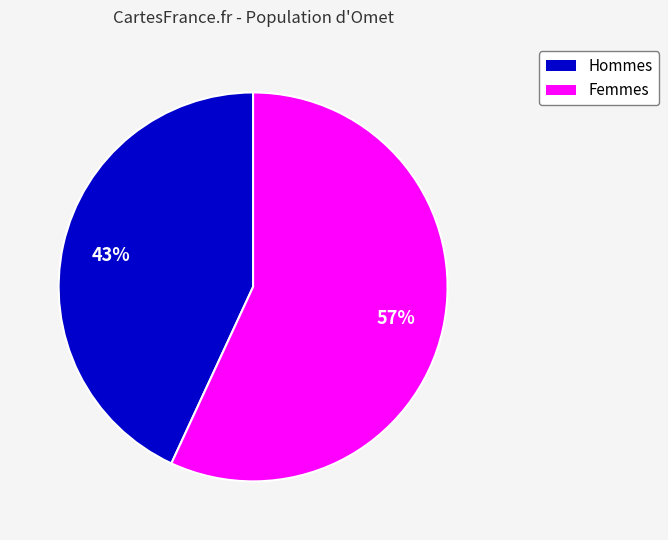

Does any single category account for the majority?

Yes